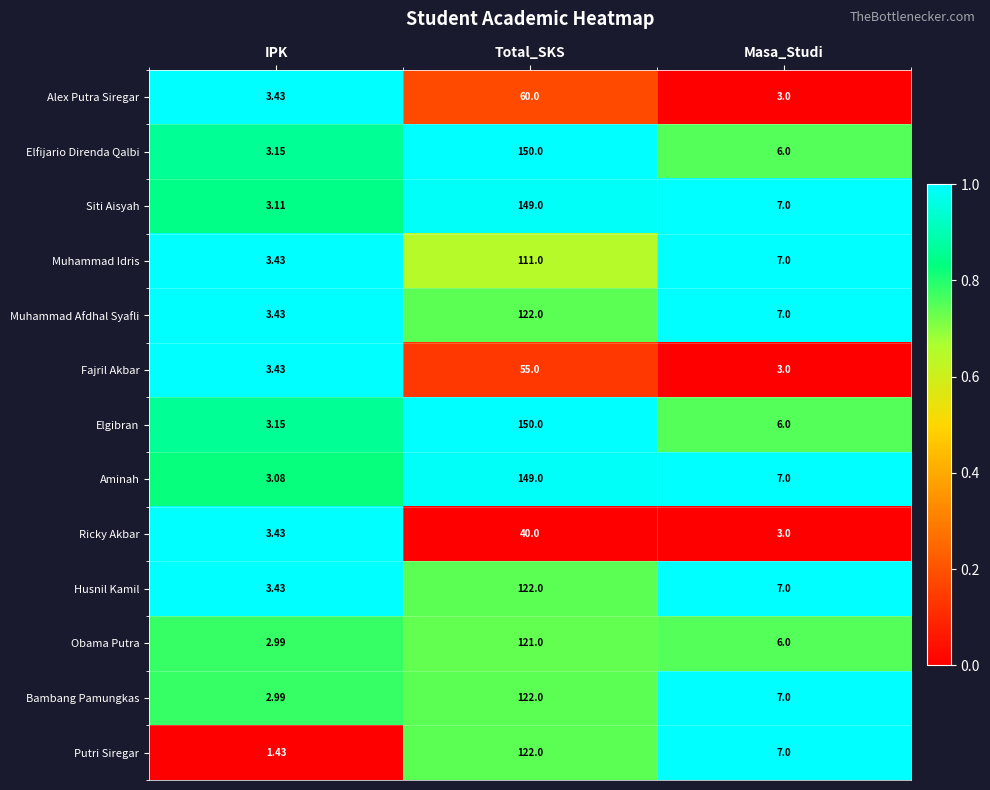

List the labels in order of Siti Aisyah value, smallest first.

IPK, Masa_Studi, Total_SKS